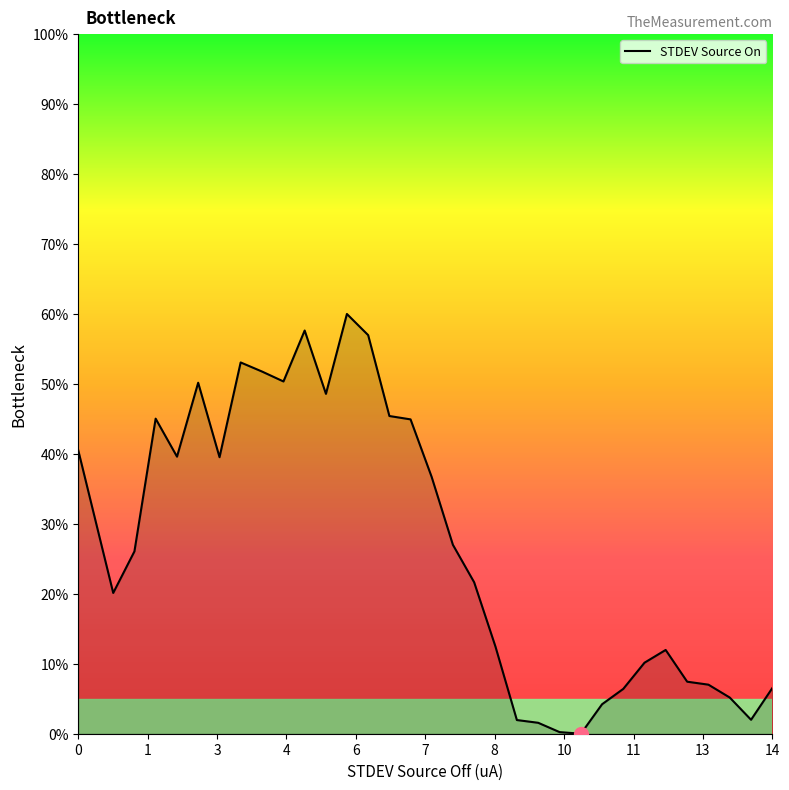

What is the maximum value shown in the chart?

60.0